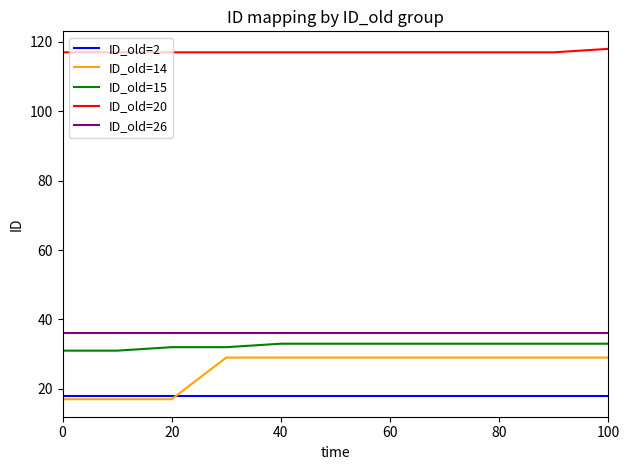

Which series has the widest spread of values?

ID_old=14